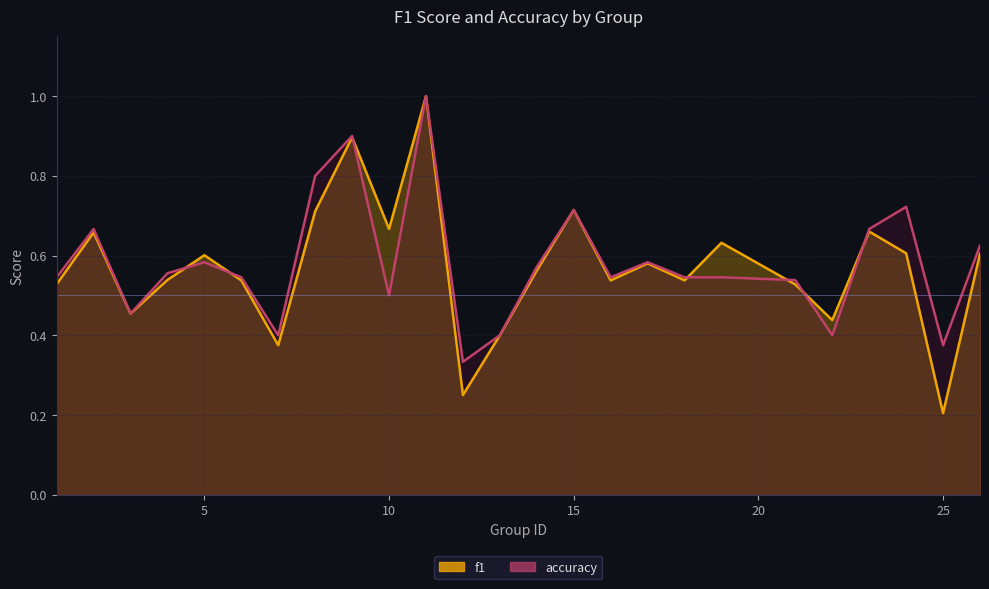

Reading left to right, what are all the values shown in this chart?

f1: 1=0.5	2=0.7	3=0.5	4=0.5	5=0.6	6=0.5	7=0.4	8=0.7	9=0.9	10=0.7	11=1.0	12=0.2	13=0.4	14=0.6	15=0.7	16=0.5	17=0.6	18=0.5	19=0.6	21=0.5	22=0.4	23=0.7	24=0.6	25=0.2	26=0.6
accuracy: 1=0.5	2=0.7	3=0.5	4=0.6	5=0.6	6=0.5	7=0.4	8=0.8	9=0.9	10=0.5	11=1.0	12=0.3	13=0.4	14=0.6	15=0.7	16=0.5	17=0.6	18=0.5	19=0.5	21=0.5	22=0.4	23=0.7	24=0.7	25=0.4	26=0.6